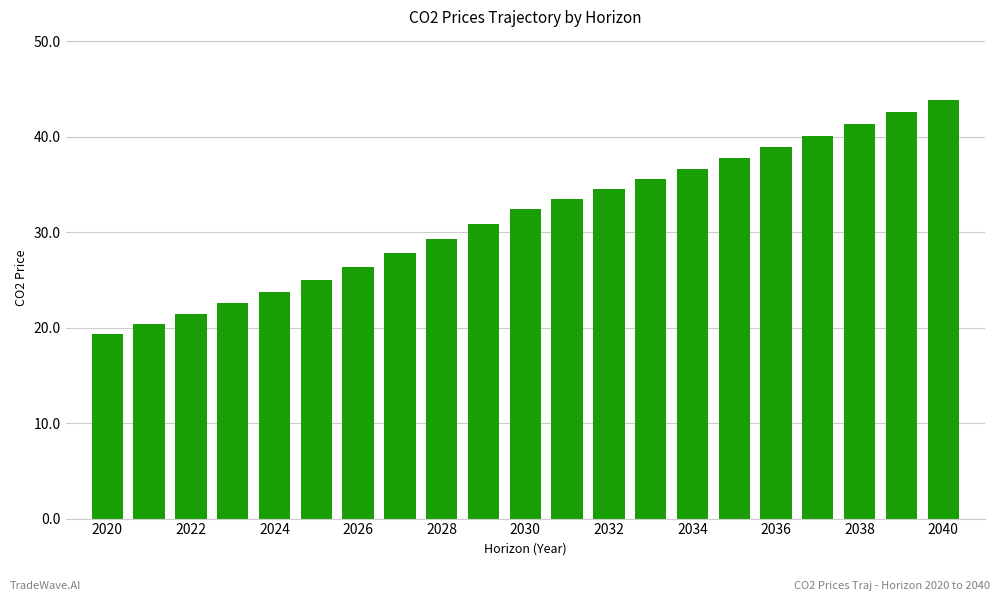

What is the sum of all values?

663.5